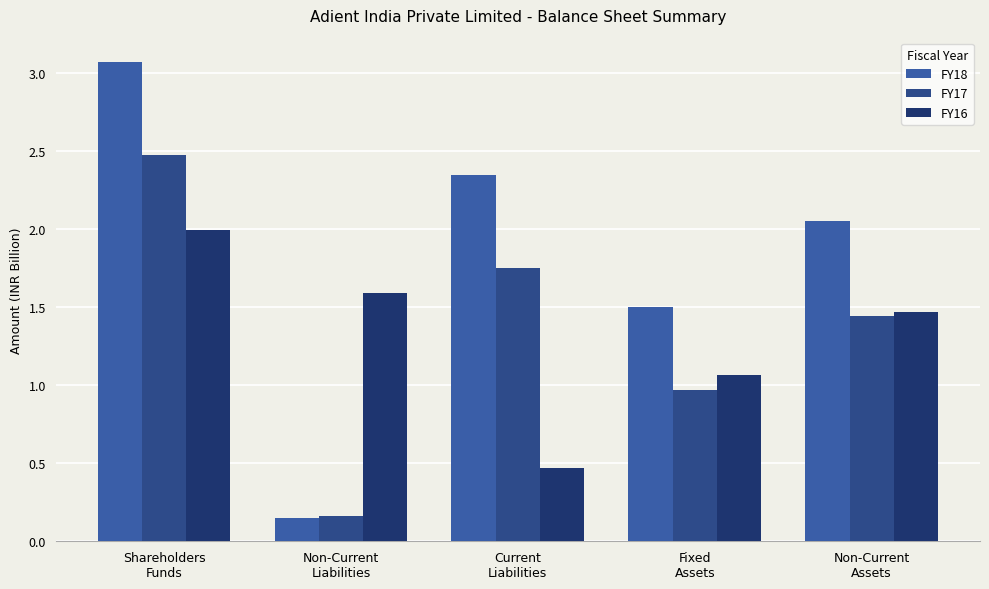

What is the total value across all series at Non-Current
Assets?

5.0